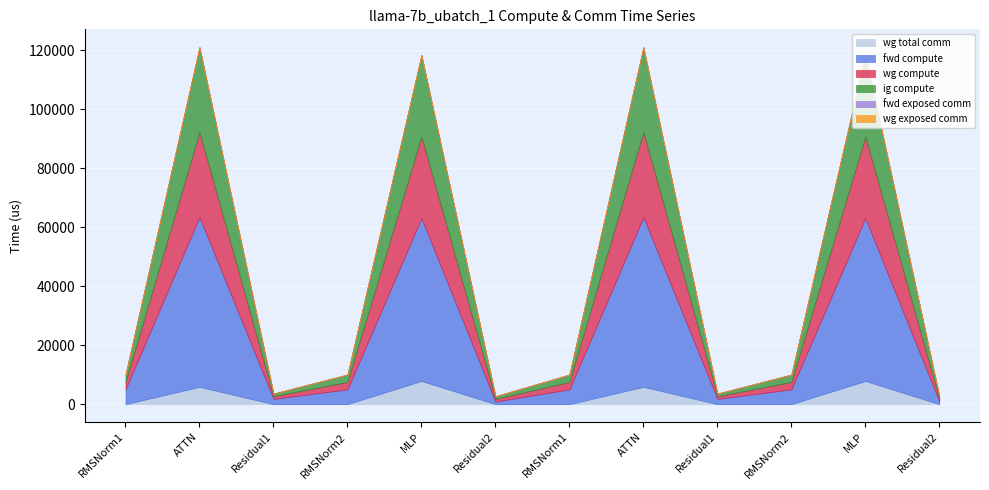

Rank the series by their maximum value, from lowest to highest.

fwd exposed comm, wg exposed comm, wg total comm, wg compute, ig compute, fwd compute